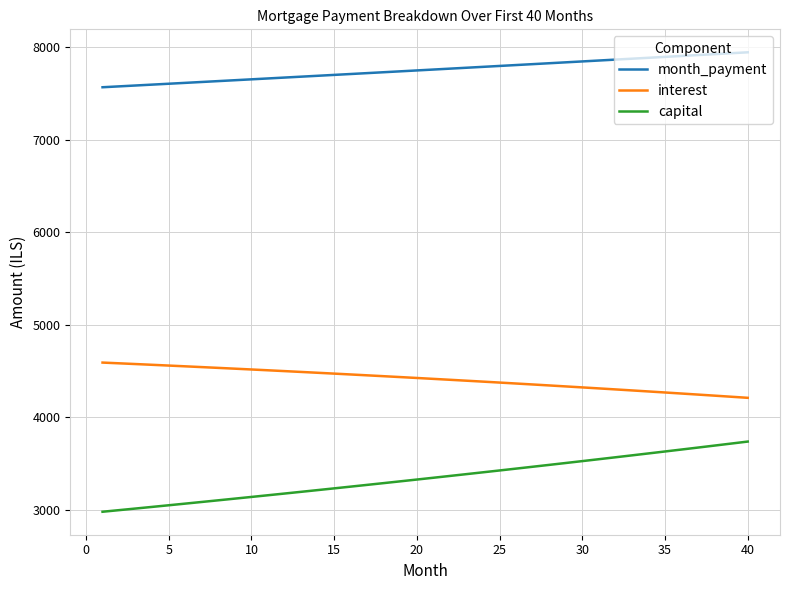

True or false: interest and month_payment intersect in this chart.

False